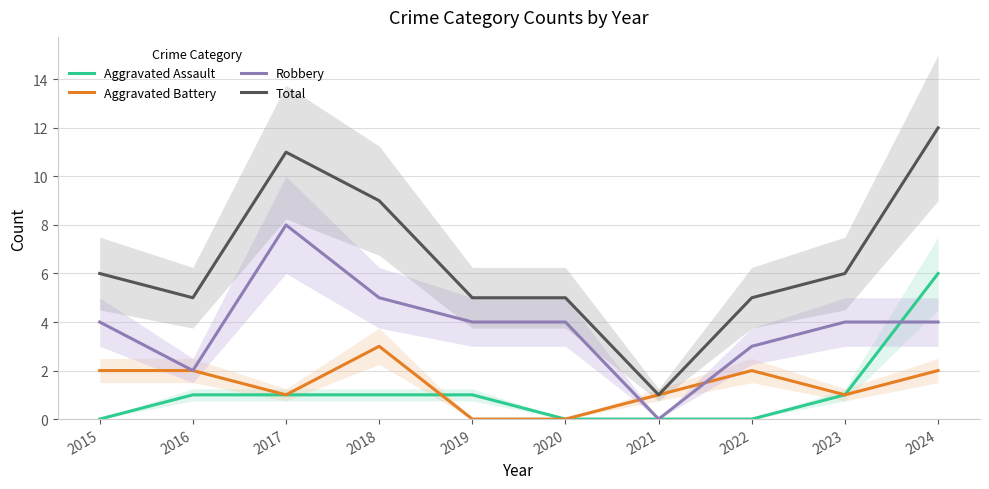

What is the maximum value for Aggravated Battery?

3